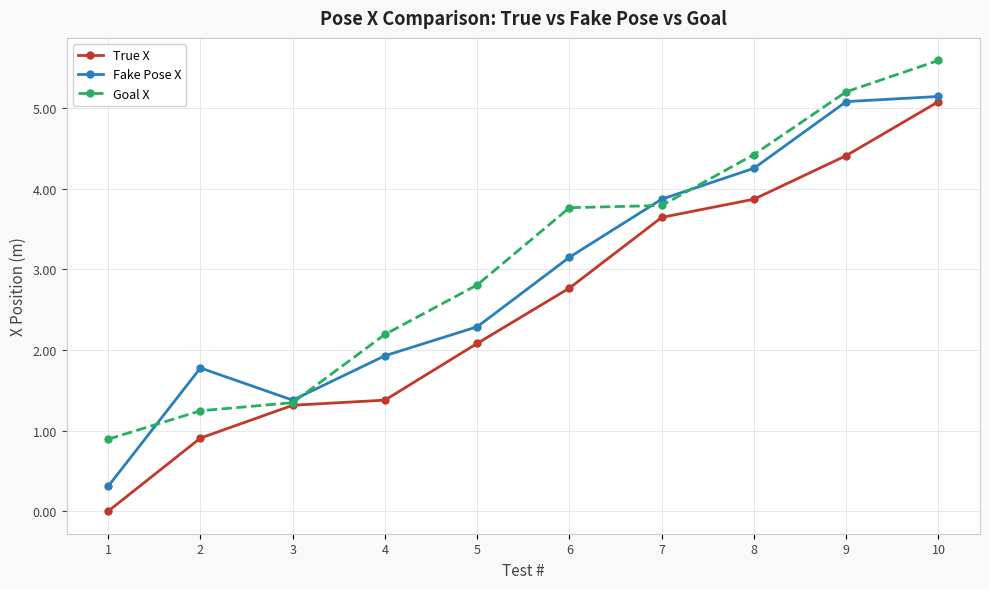

Does the chart display data point markers on the line(s)?

Yes